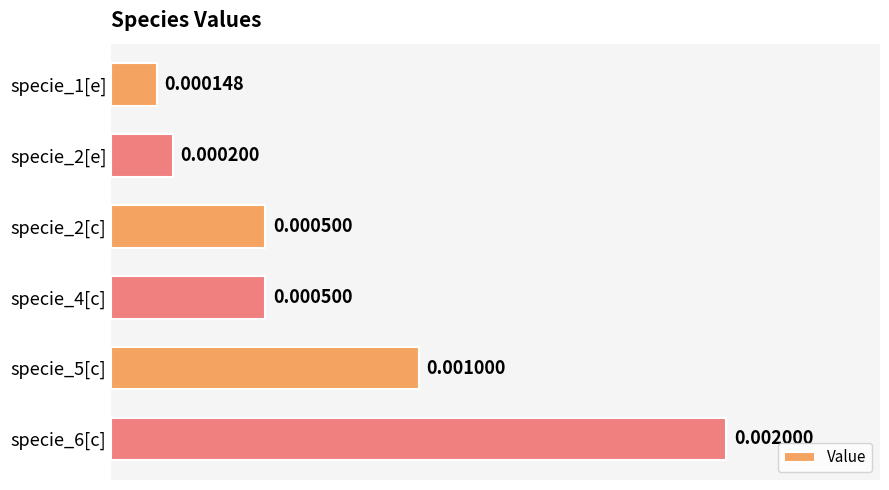

How many series are shown in this chart?

1